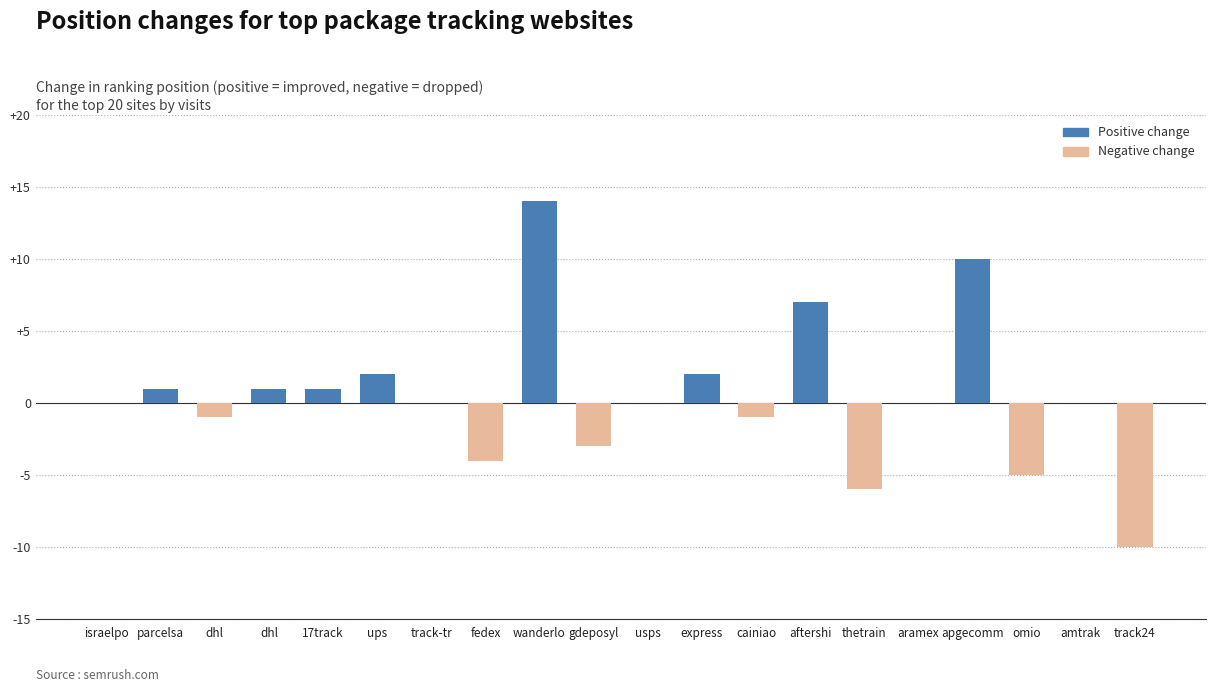

True or false: the data shows -8 at thetrain.

False